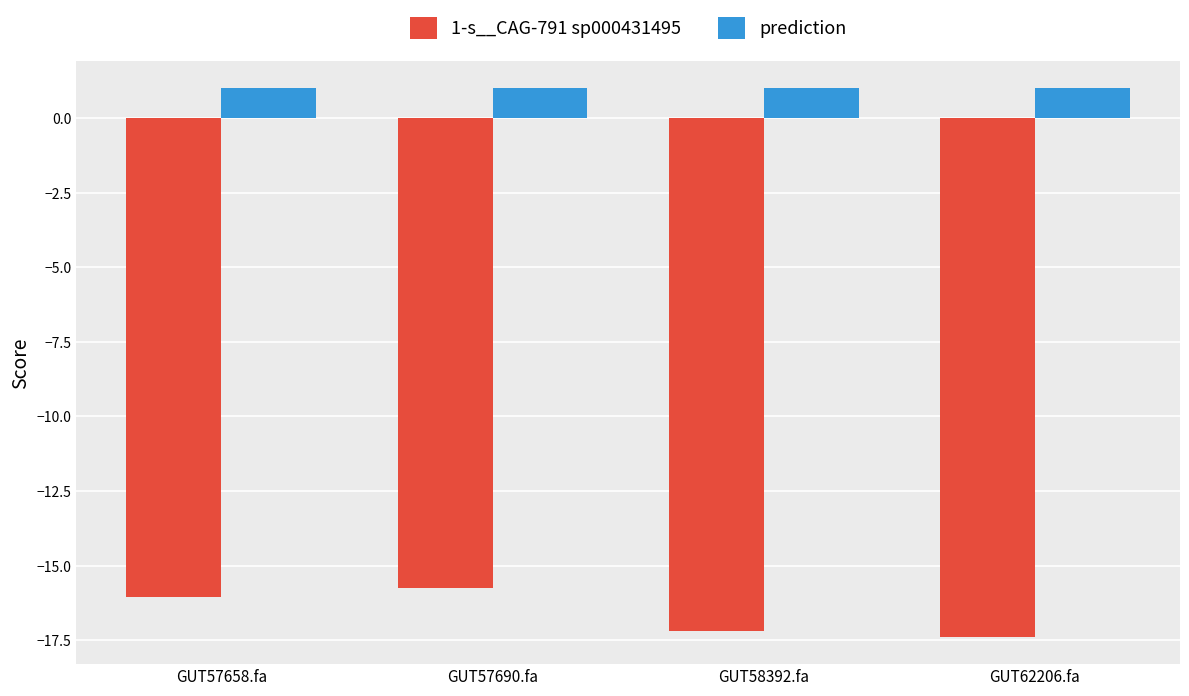

Rank the series by their average value, from lowest to highest.

1-s__CAG-791 sp000431495, prediction